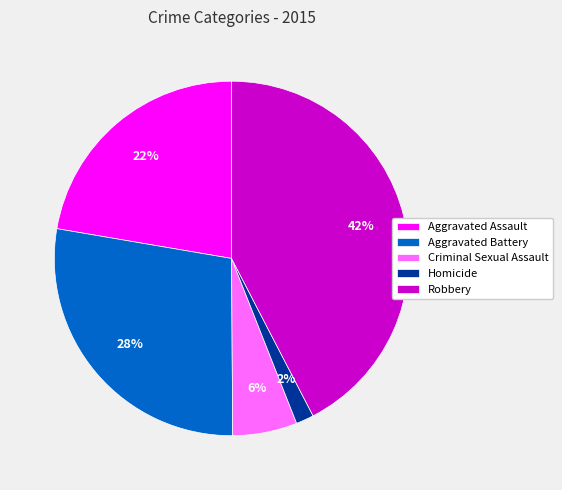

Count the number of slices in the pie.

5